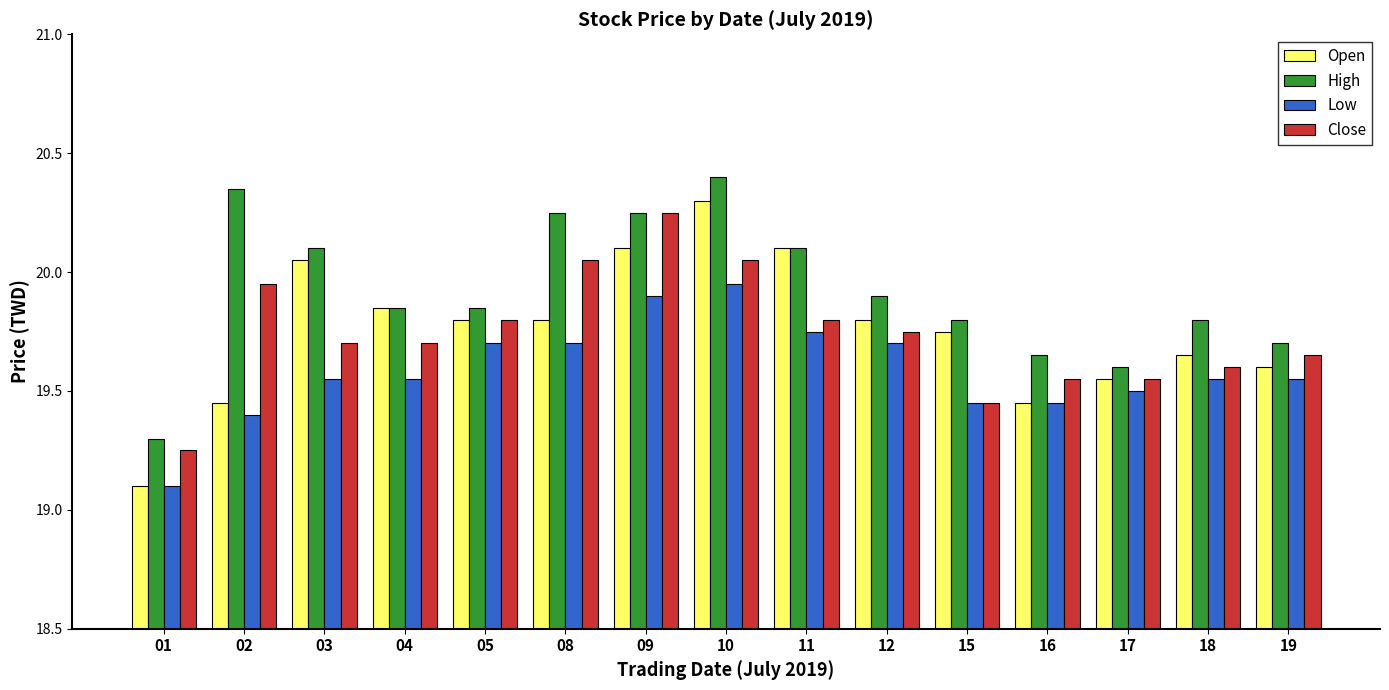

What is the difference between the maximum and minimum values in the Open series?

1.2